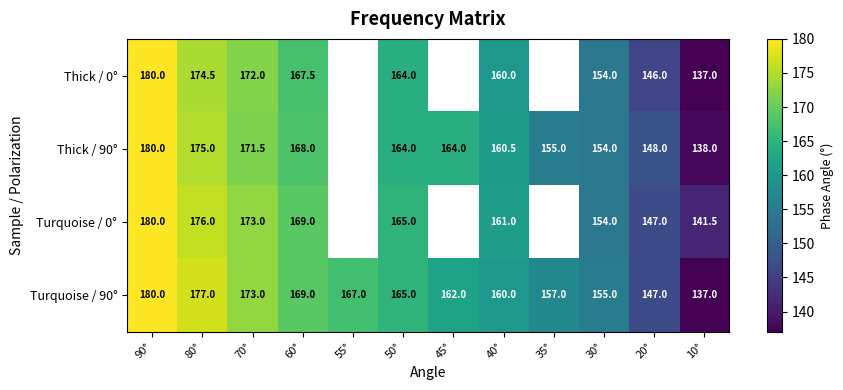

Count the number of categories in the chart.

12